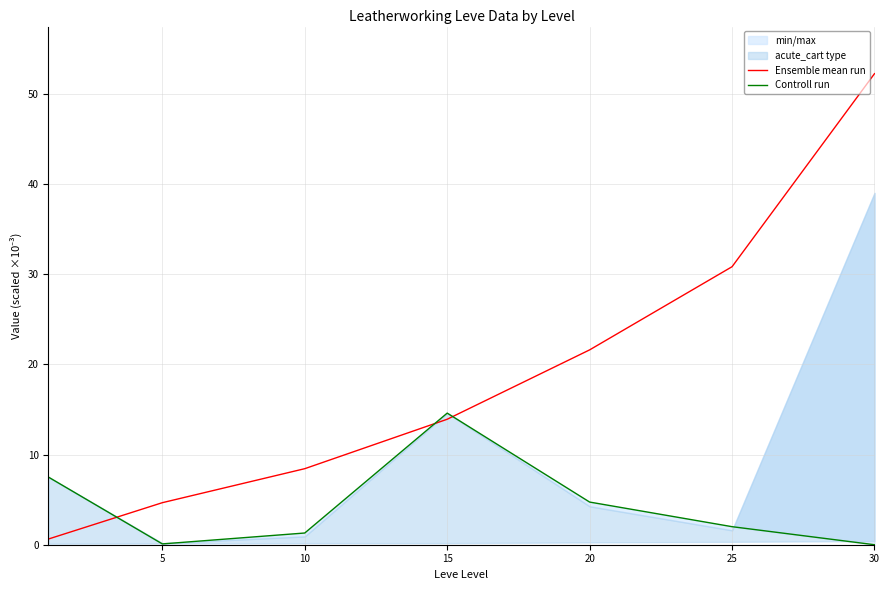

Reading left to right, what are all the values shown in this chart?

Ensemble mean run: 0=0.6	5=4.7	10=8.4	15=13.9	20=21.6	25=30.8	30=52.2
Controll run: 0=7.5	5=0.1	10=1.3	15=14.6	20=4.7	25=2.0	30=0.0